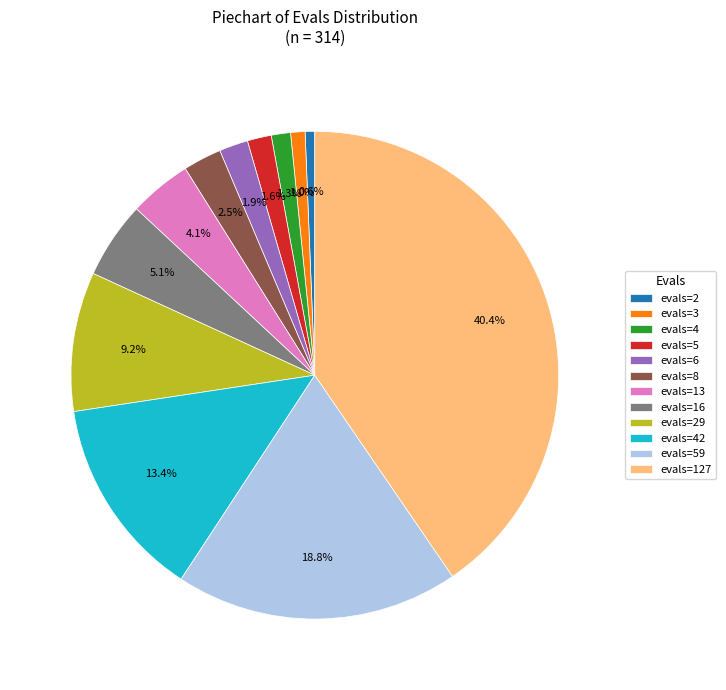

What is the largest slice in the pie chart?

evals=127